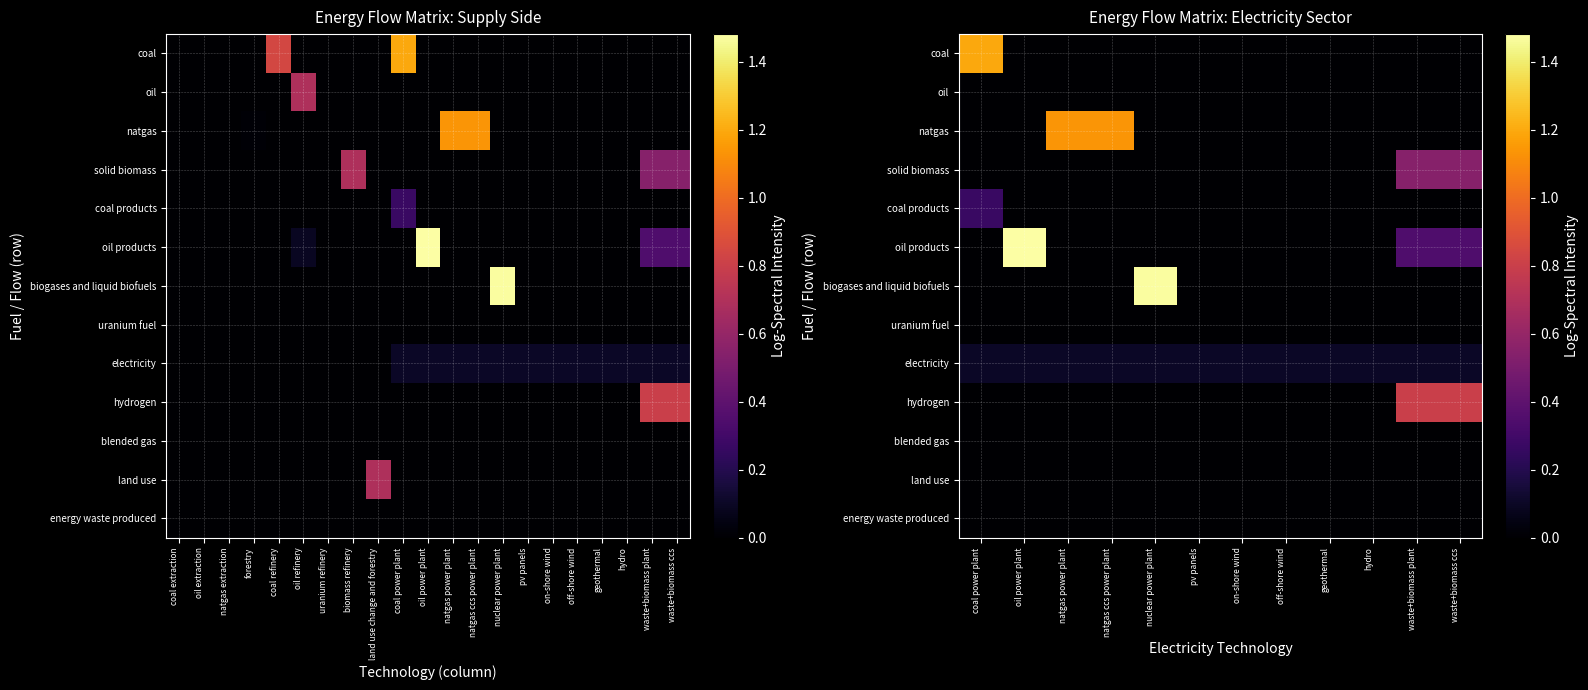

Which has a higher value, oil power plant or coal power plant?

coal power plant